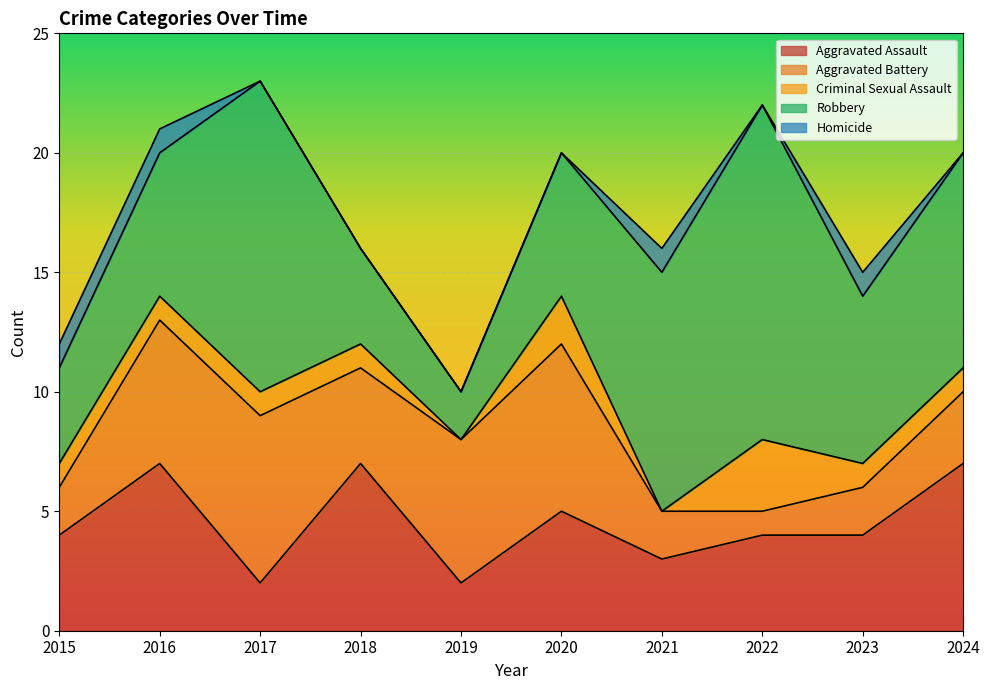

Does the chart display data point markers on the line(s)?

No